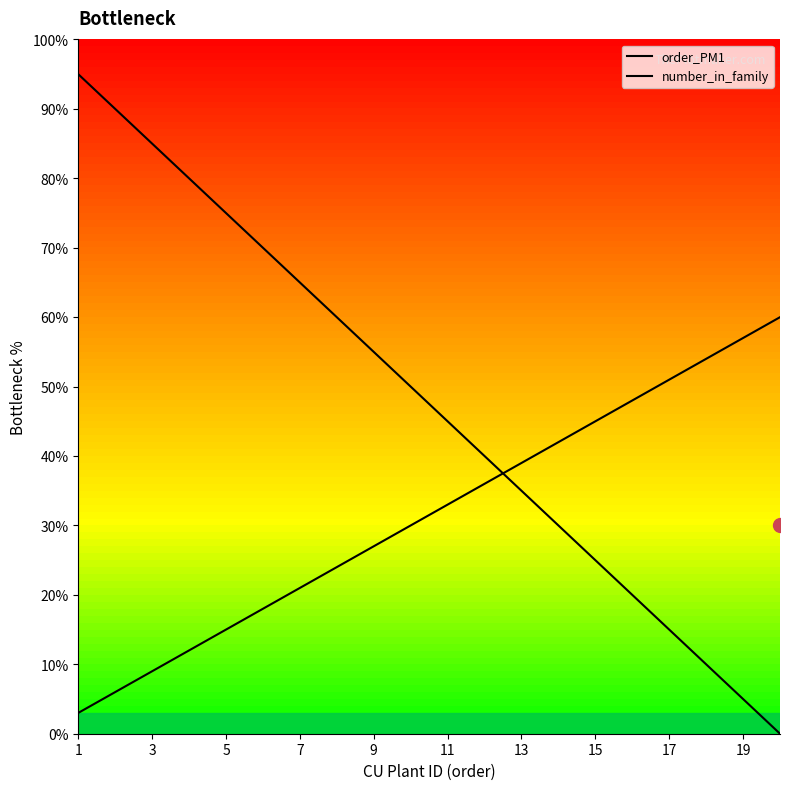

The number_in_family series shows 5.3 at 7. True or false?

False